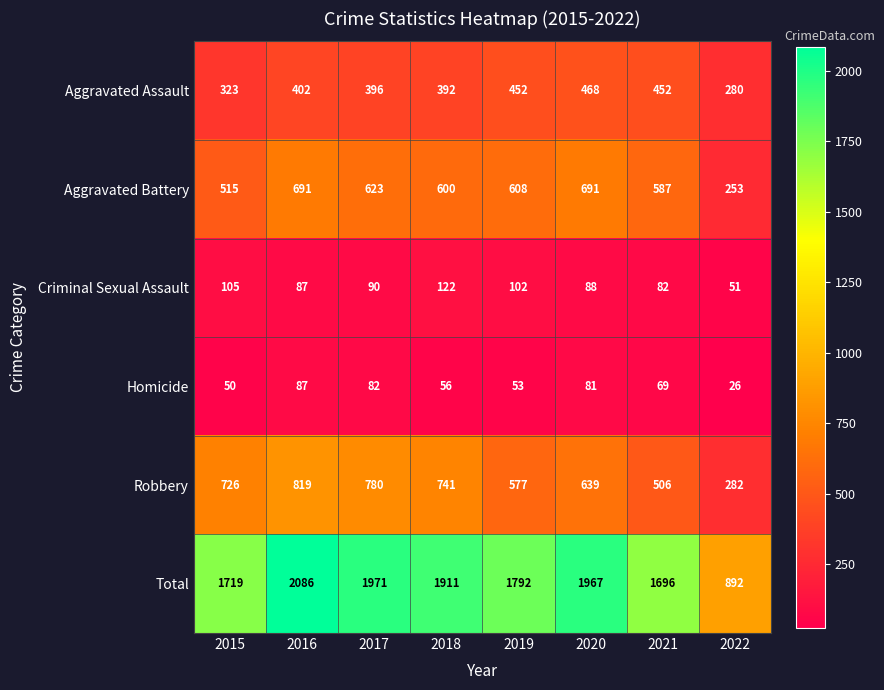

At which category is the sum across all series the highest?

2016